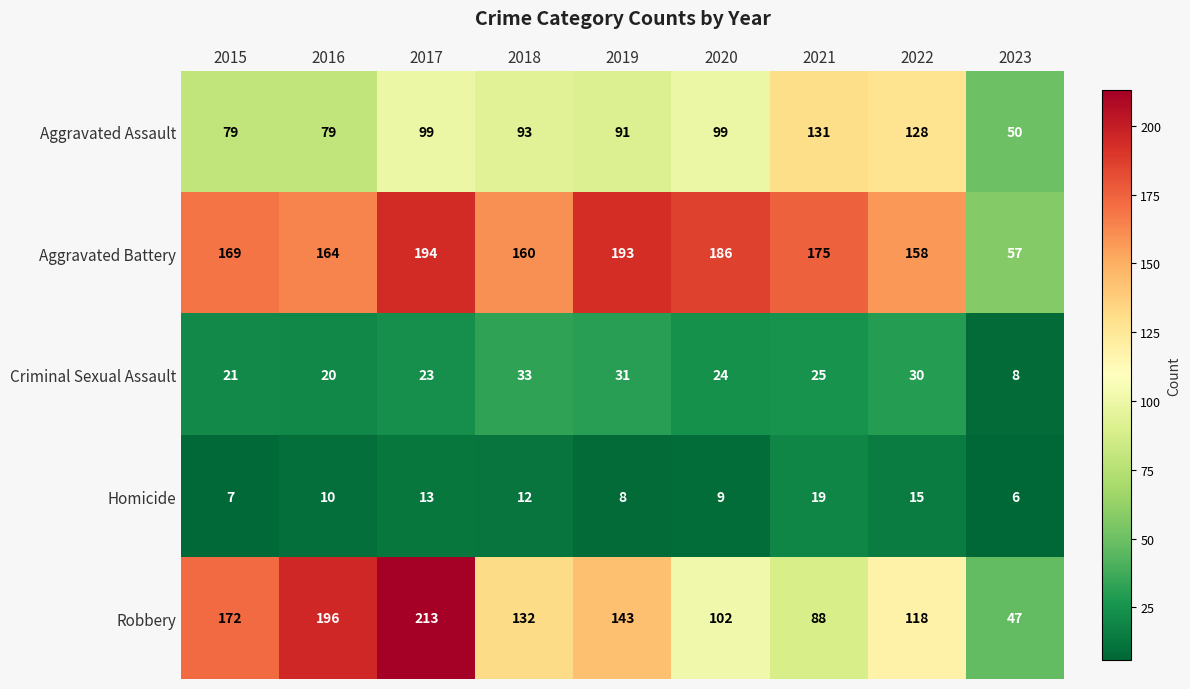

What is the sum of all Aggravated Assault values?

849